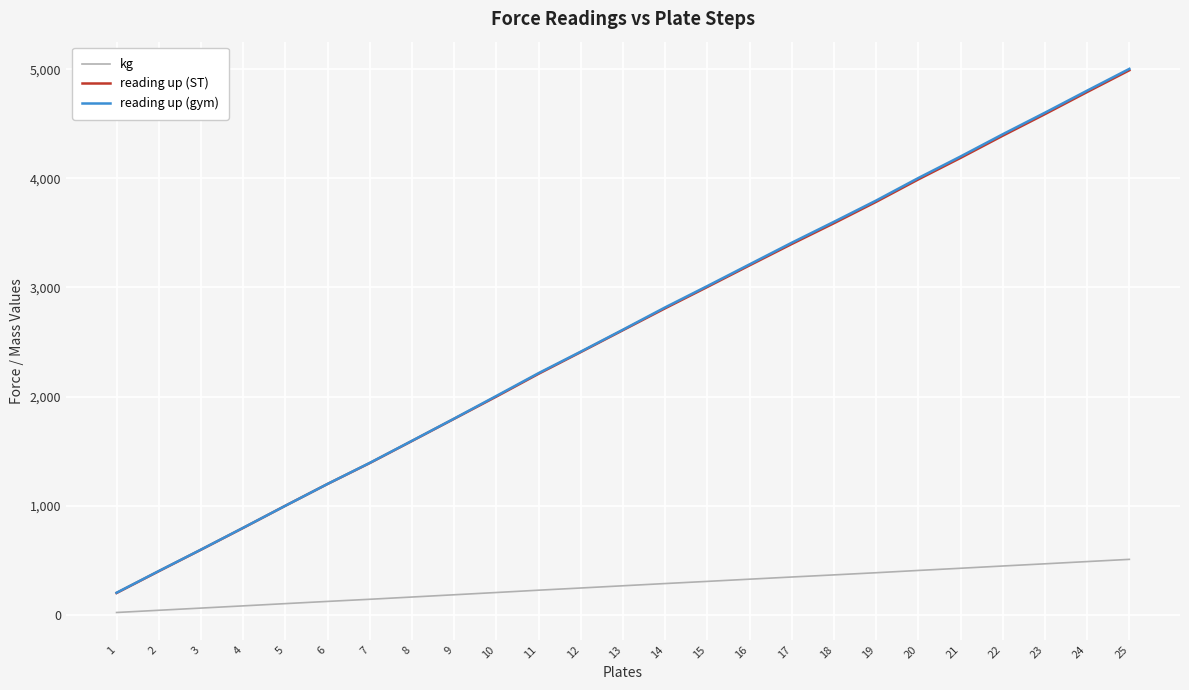

Read the kg value at 16.

325.8